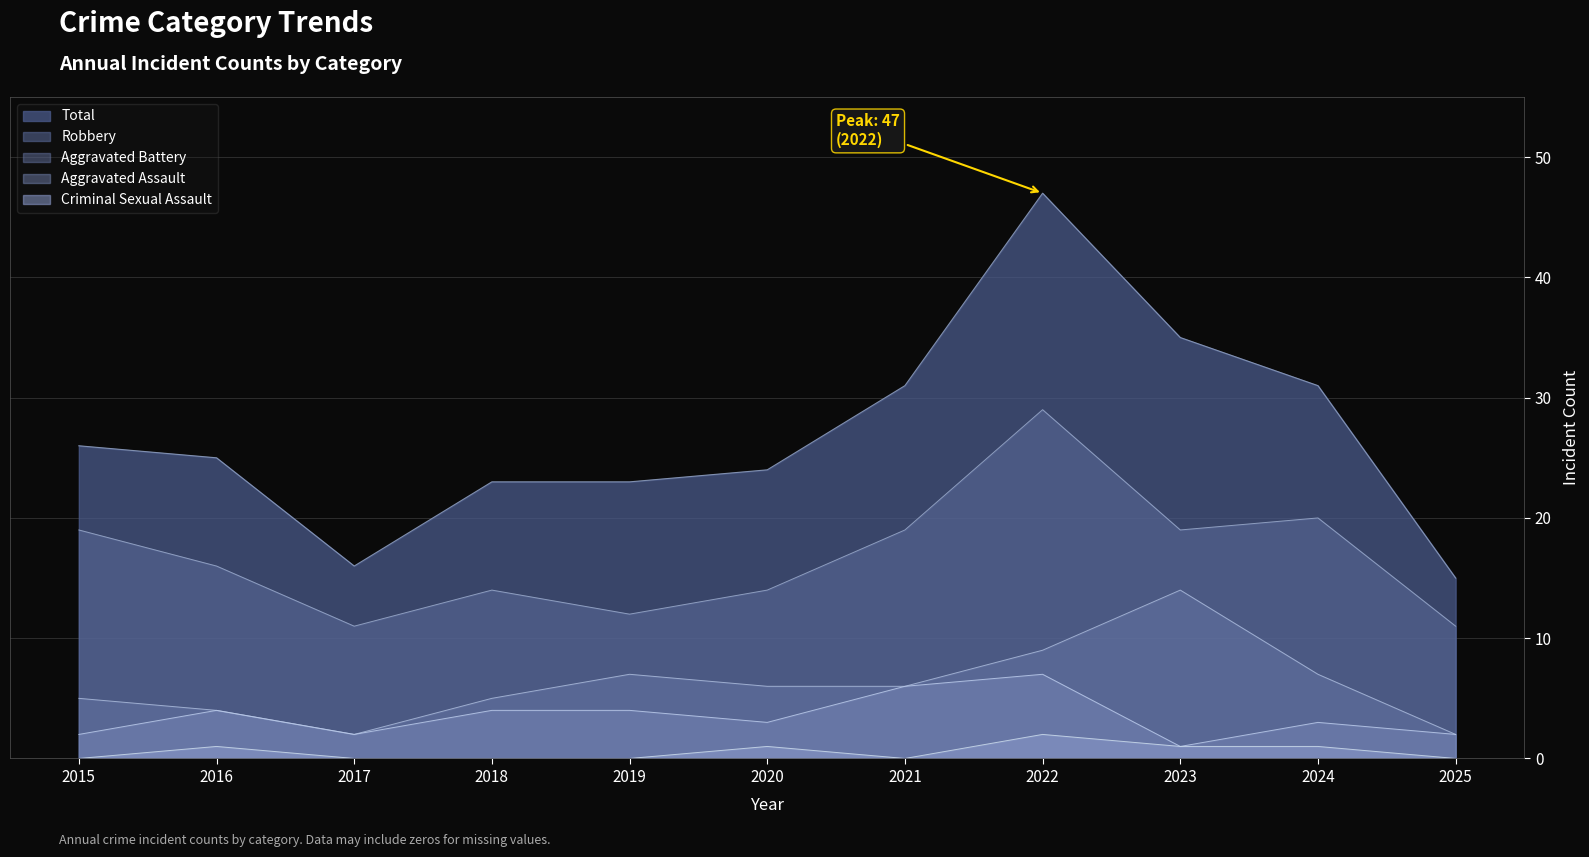

What are all the series names shown in the legend?

Total, Robbery, Aggravated Battery, Aggravated Assault, Criminal Sexual Assault